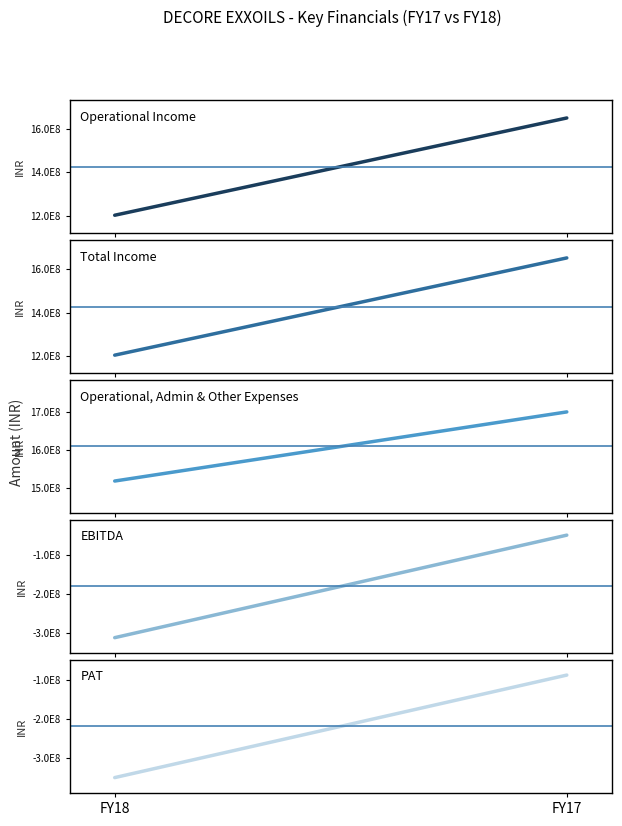

Reading left to right, what are all the values shown in this chart?

Operational Income: FY18=1203647000	FY17=1649238000
Total Income: FY18=1205777000	FY17=1651606000
Operational, Admin & Other Expenses: FY18=1517692000	FY17=1701028000
EBITDA: FY18=-311915000	FY17=-49422000
PAT: FY18=-350574000	FY17=-86327000